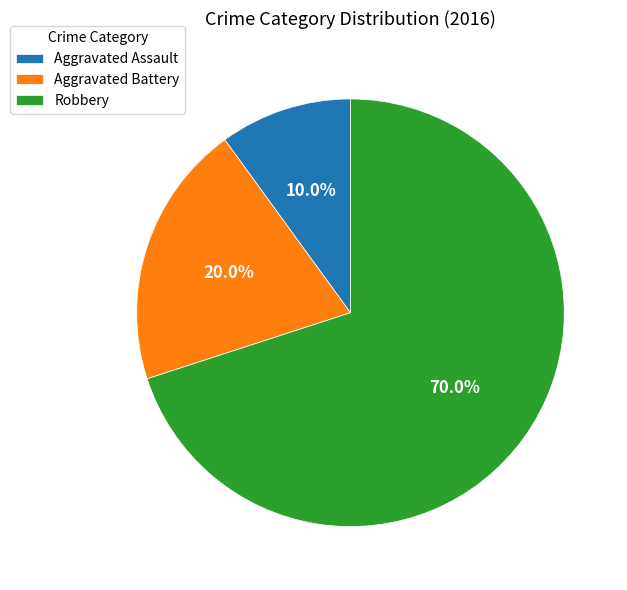

True or false: Aggravated Assault accounts for 1% of the total.

False